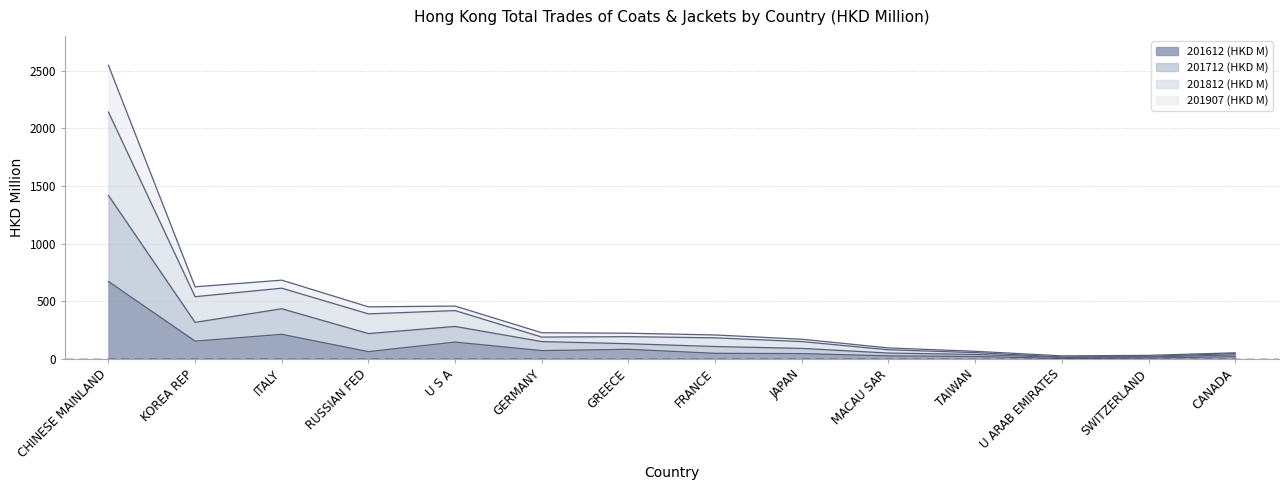

True or false: 201812 (HKD M) and 201712 (HKD M) intersect in this chart.

False